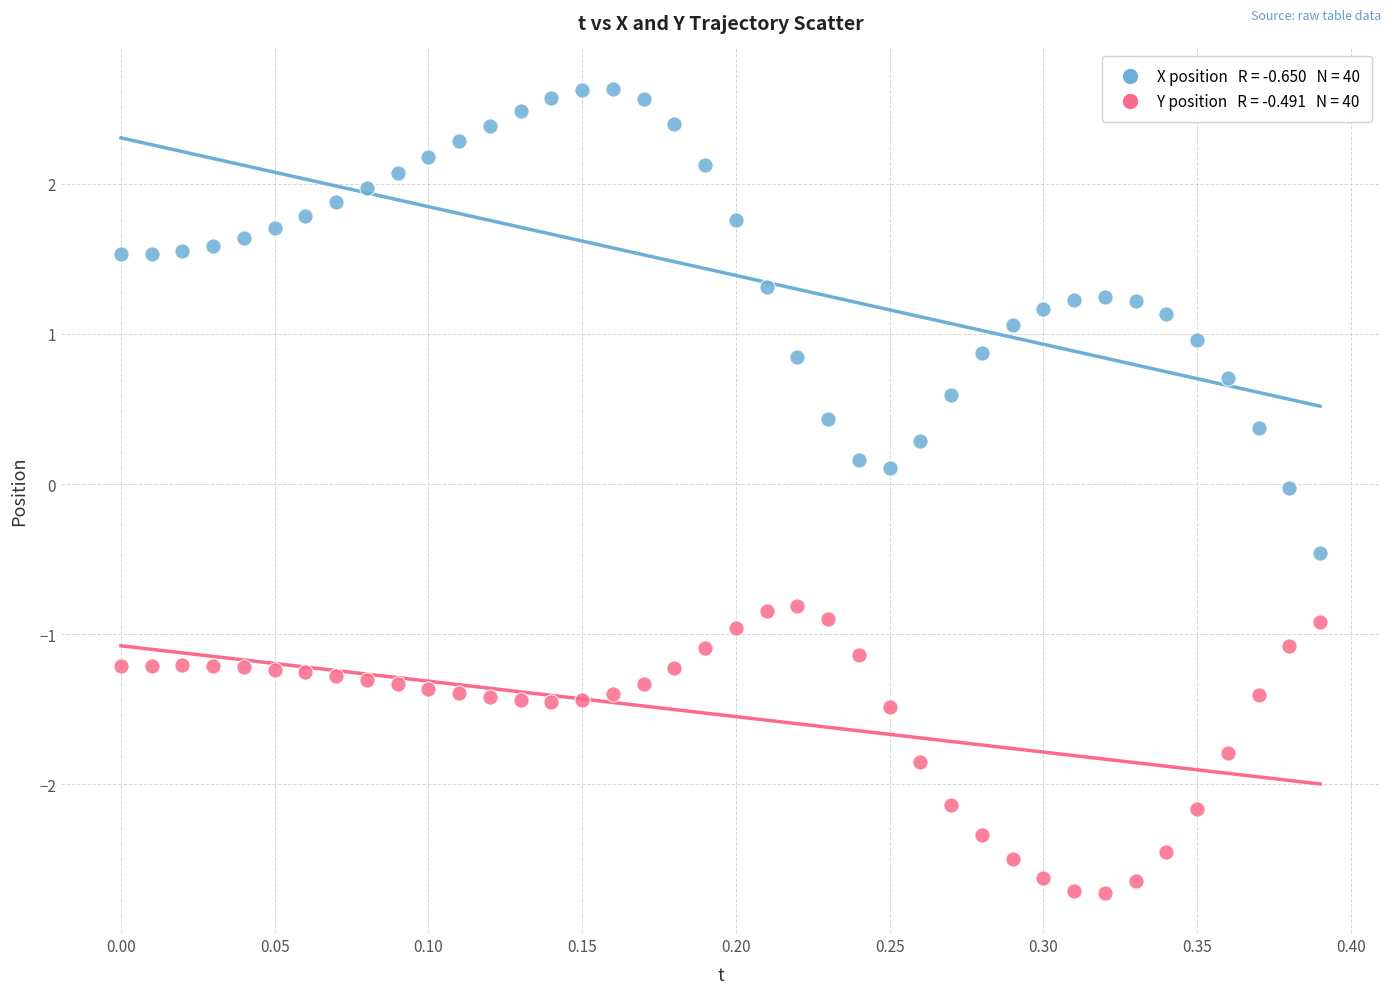

Across all data points, what is the range of Y values (max minus min)?

5.4